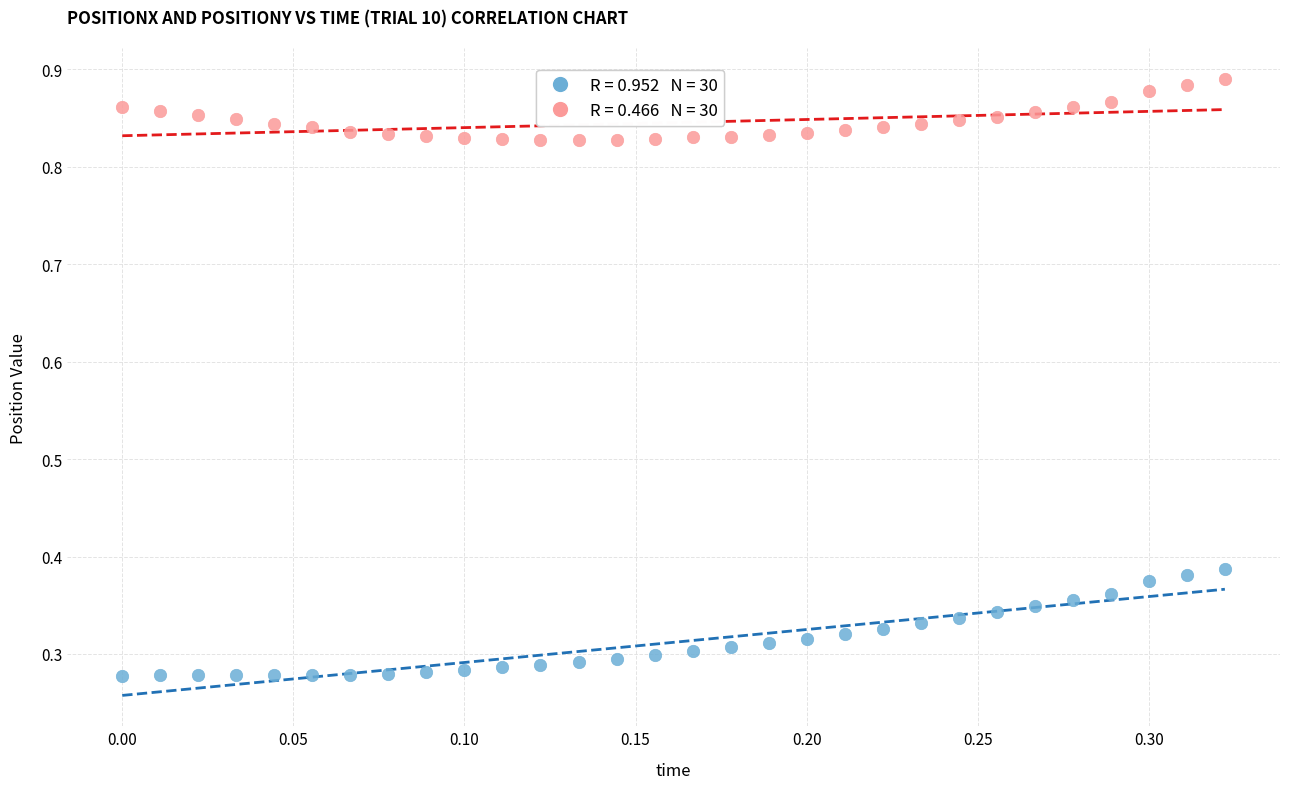

Across all data points, what is the range of Y values (max minus min)?

0.6